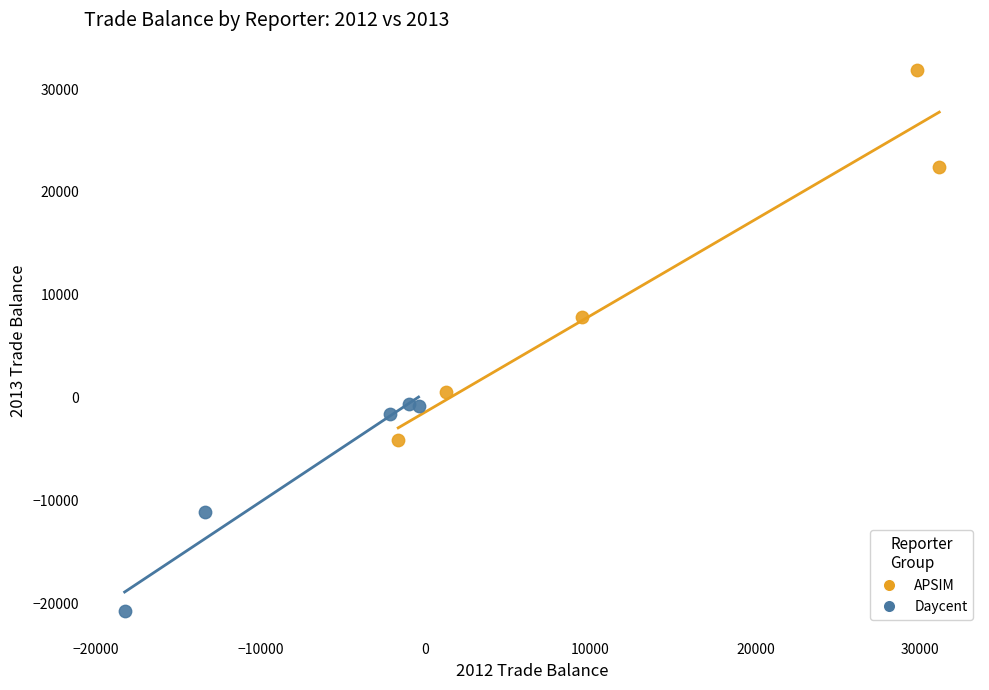

Which series reaches the minimum Y coordinate?

Daycent